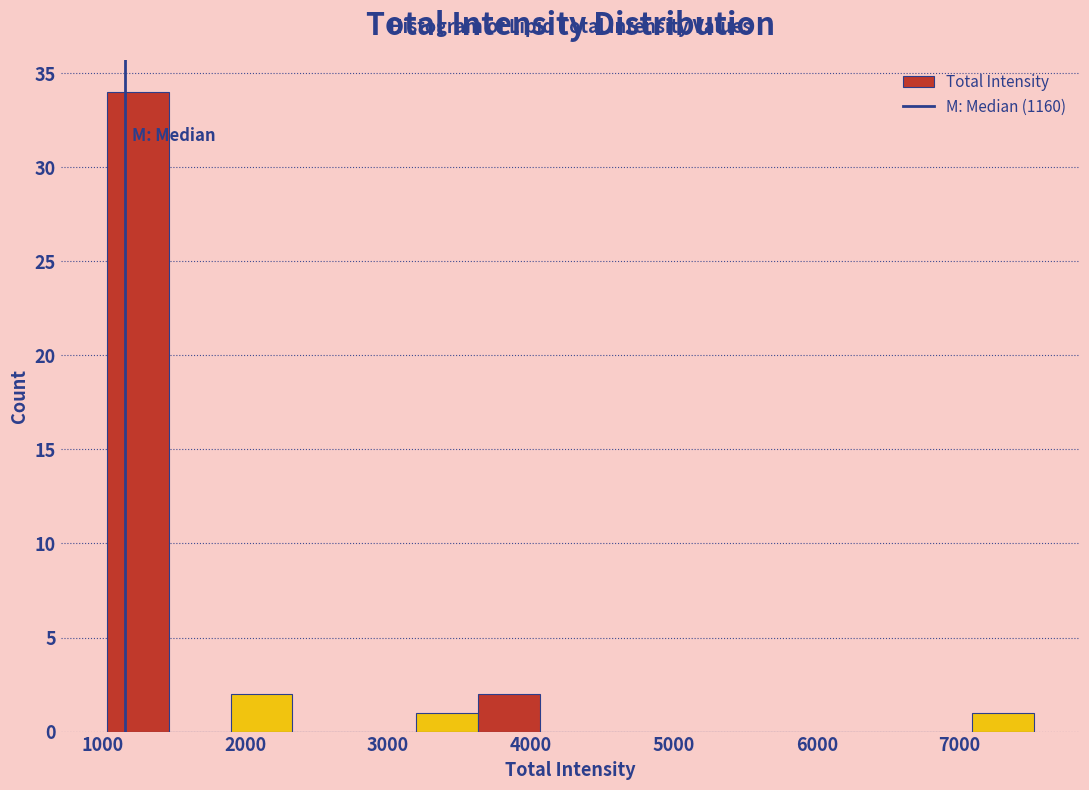

Reading left to right, list every bar in this chart as the range it spans on the x-axis followed by its height. Neither the bar edges nor the heights are printed on the chart, so give them approximately, as read against the axes.

1000 to 1500: 34
1500 to 1900: 0
1900 to 2300: 2
2300 to 2800: 0
2800 to 3200: 0
3200 to 3600: 1
3600 to 4100: 2
4100 to 4500: 0
4500 to 4900: 0
4900 to 5400: 0
5400 to 5800: 0
5800 to 6200: 0
6200 to 6700: 0
6700 to 7100: 0
7100 to 7500: 1